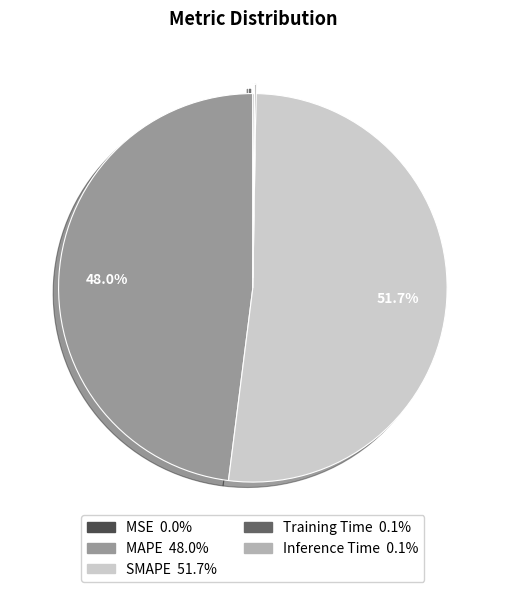

Does SMAPE account for over 50% of the chart?

Yes